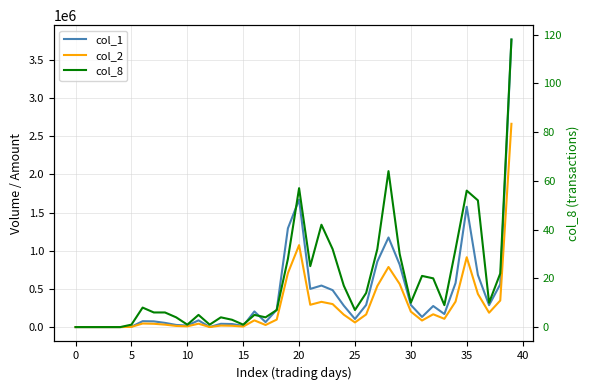

Reading left to right, extract all data points from this chart.

col_1: 0	0	0	0	0	5000	77000	75000	55000	28000	20000	88000	1000	43000	40000	16000	205000	65000	228000	1294000	1670000	500000	544000	484000	281000	106000	290000	858000	1174000	818000	290000	133000	276000	171000	577000	1576000	683000	287000	561000	3767000
col_2: 0	0	0	0	0	2950	46670	43250	32100	14910	10000	44310	450	19970	17200	6880	88150	27400	98140	707320	1073490	292310	330630	301270	162540	60720	165340	538230	787190	564610	202810	85990	167730	108390	333950	914930	434240	188060	347890	2663050
col_8: 0	0	0	0	0	1	8	6	6	4	1	5	1	4	3	1	5	4	7	28	57	25	42	32	17	7	14	32	64	30	10	21	20	9	32	56	52	10	22	118